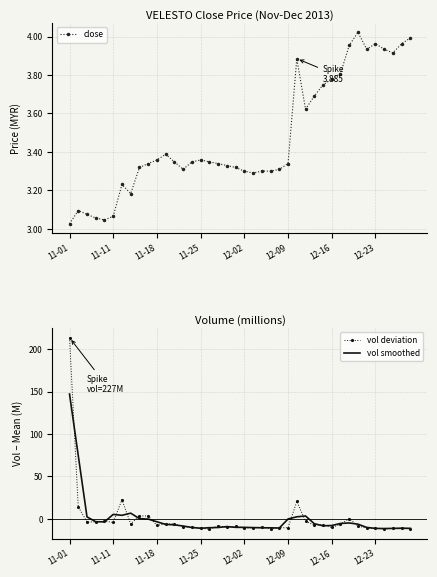

Between which two adjacent categories do close and vol smoothed first intersect?

11-11 and 11-18